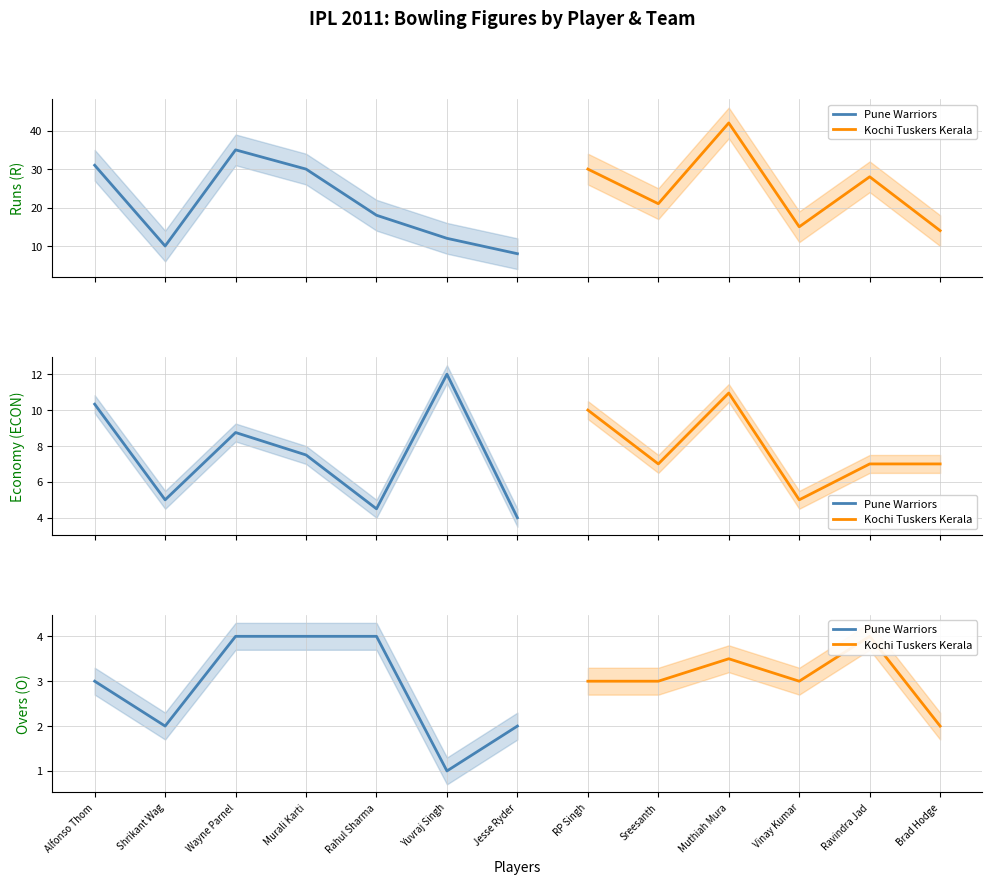

What is the greatest value displayed?

42.0